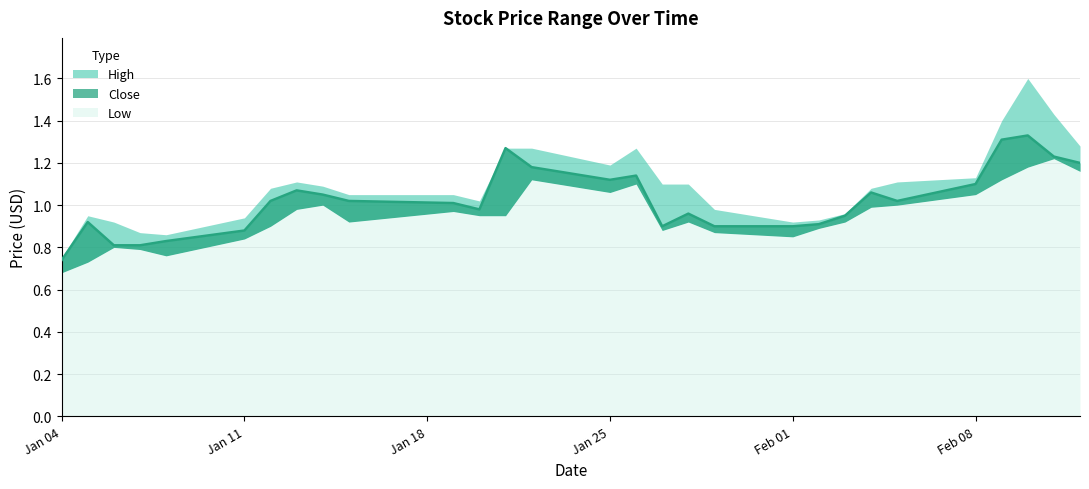

Where does the Close series first go above 1?

2021-01-12